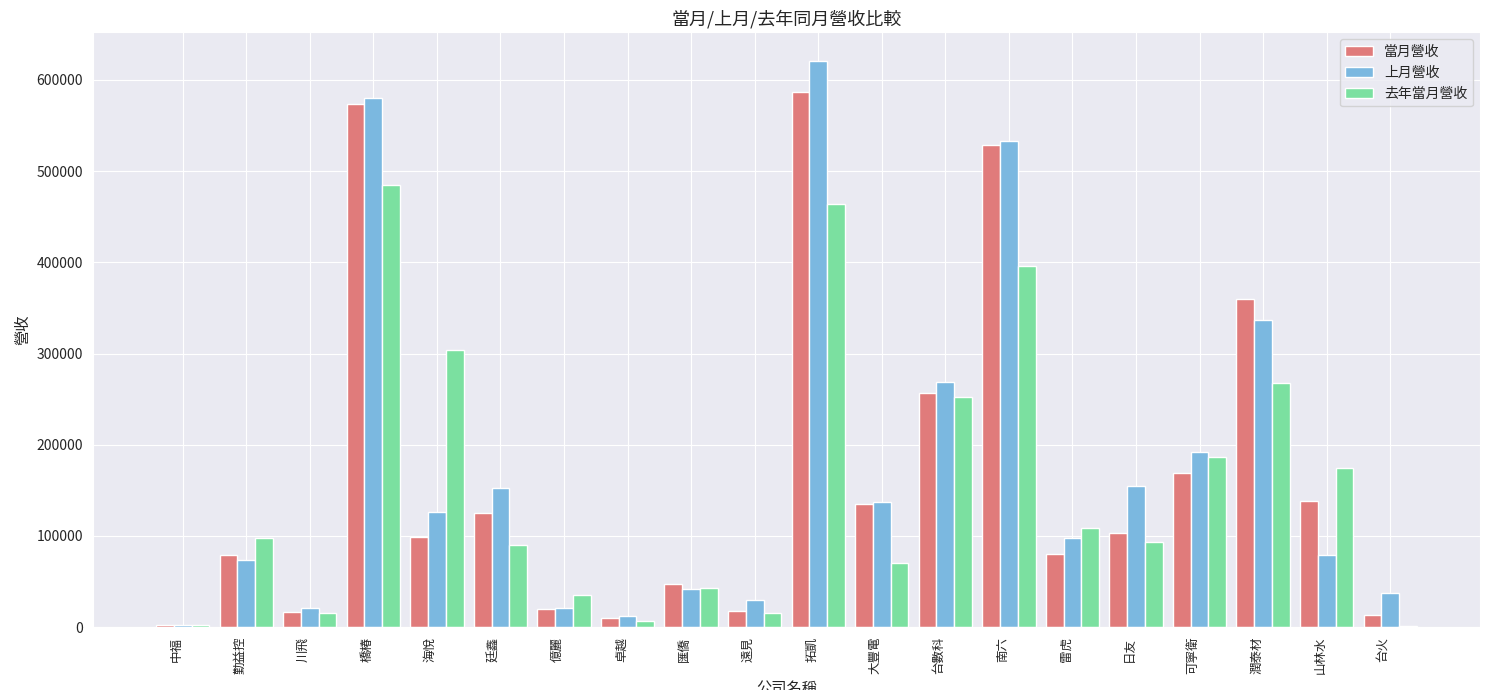

Which series has the largest total across all categories?

上月營收